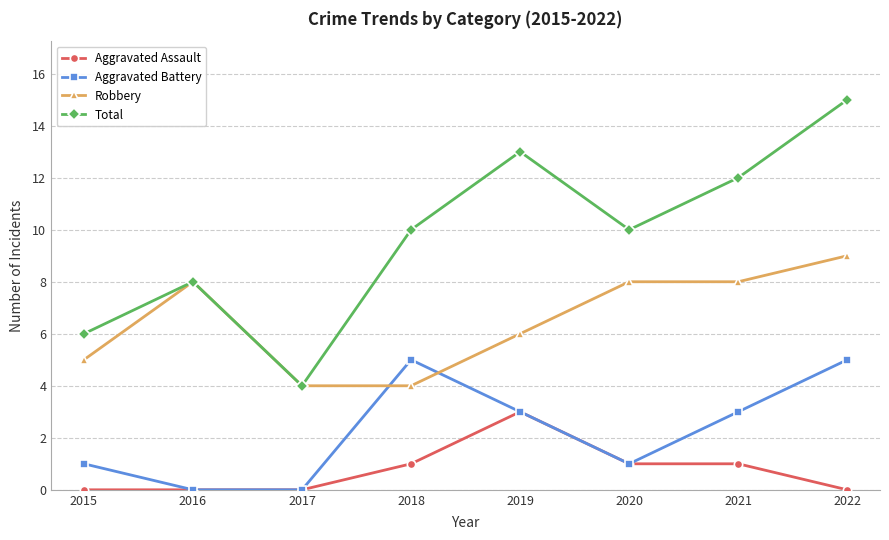

Reading left to right, extract all data points from this chart.

Aggravated Assault: 2015=0	2016=0	2017=0	2018=1	2019=3	2020=1	2021=1	2022=0
Aggravated Battery: 2015=1	2016=0	2017=0	2018=5	2019=3	2020=1	2021=3	2022=5
Robbery: 2015=5	2016=8	2017=4	2018=4	2019=6	2020=8	2021=8	2022=9
Total: 2015=6	2016=8	2017=4	2018=10	2019=13	2020=10	2021=12	2022=15